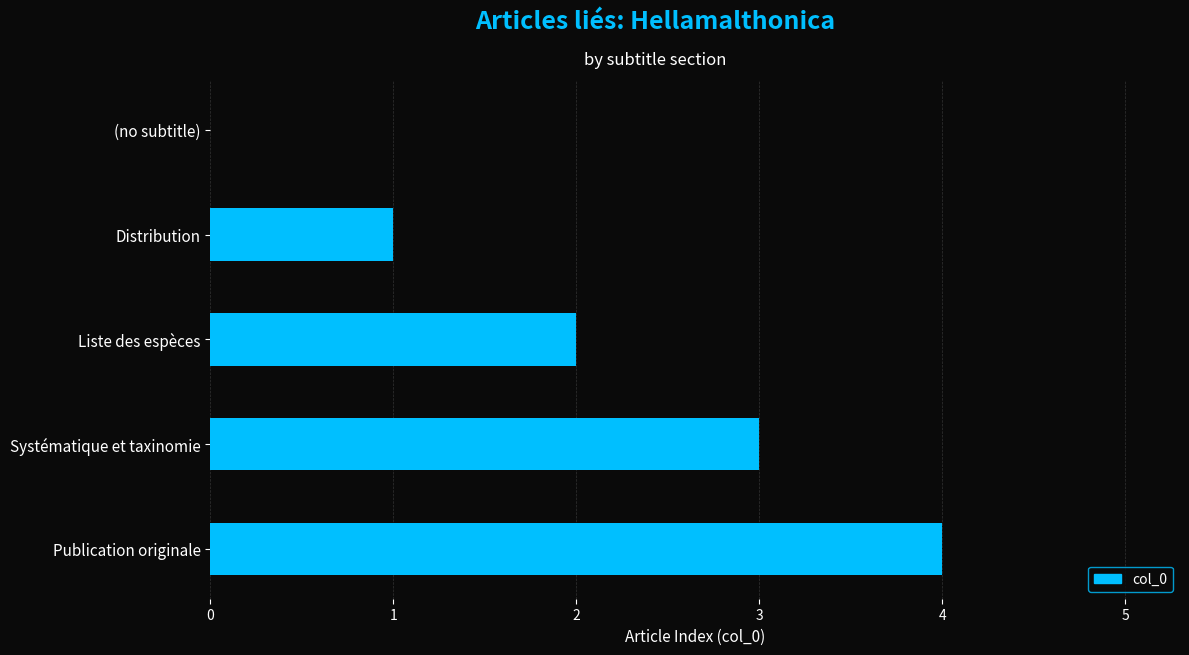

The value at Liste des espèces is 2. True or false?

True